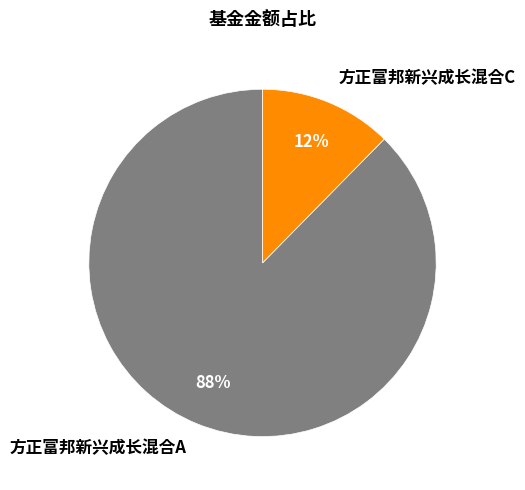

How many slices are in this pie chart?

2